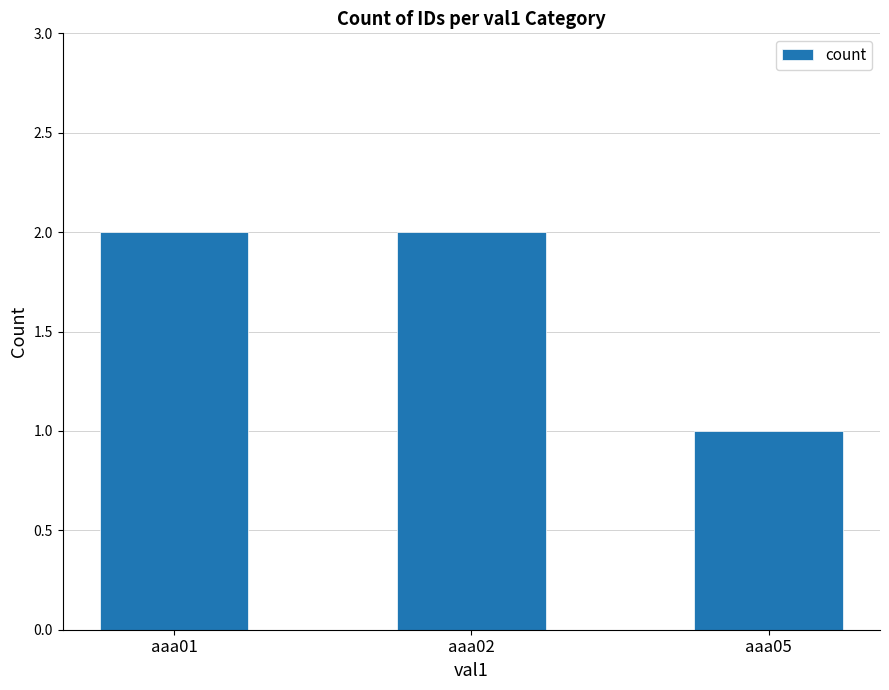

True or false: the data shows 1 at aaa05.

True